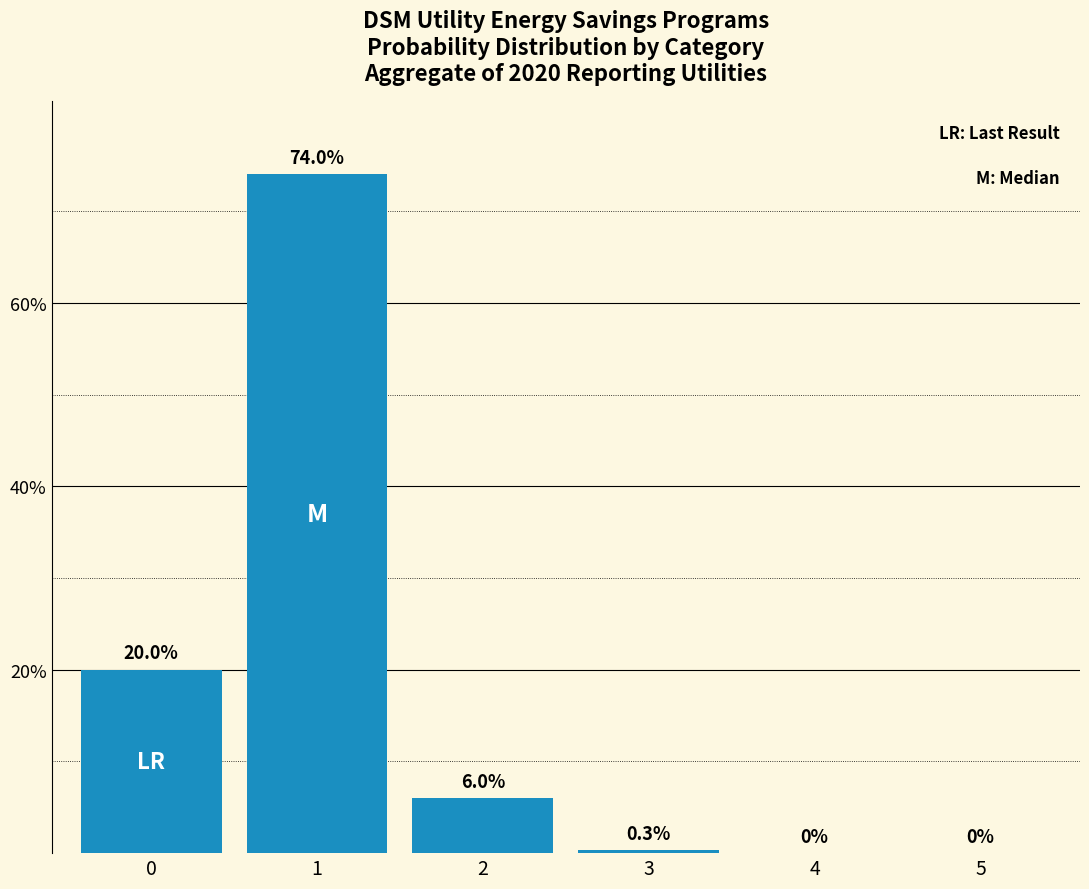

Does the chart contain stacked bars?

No